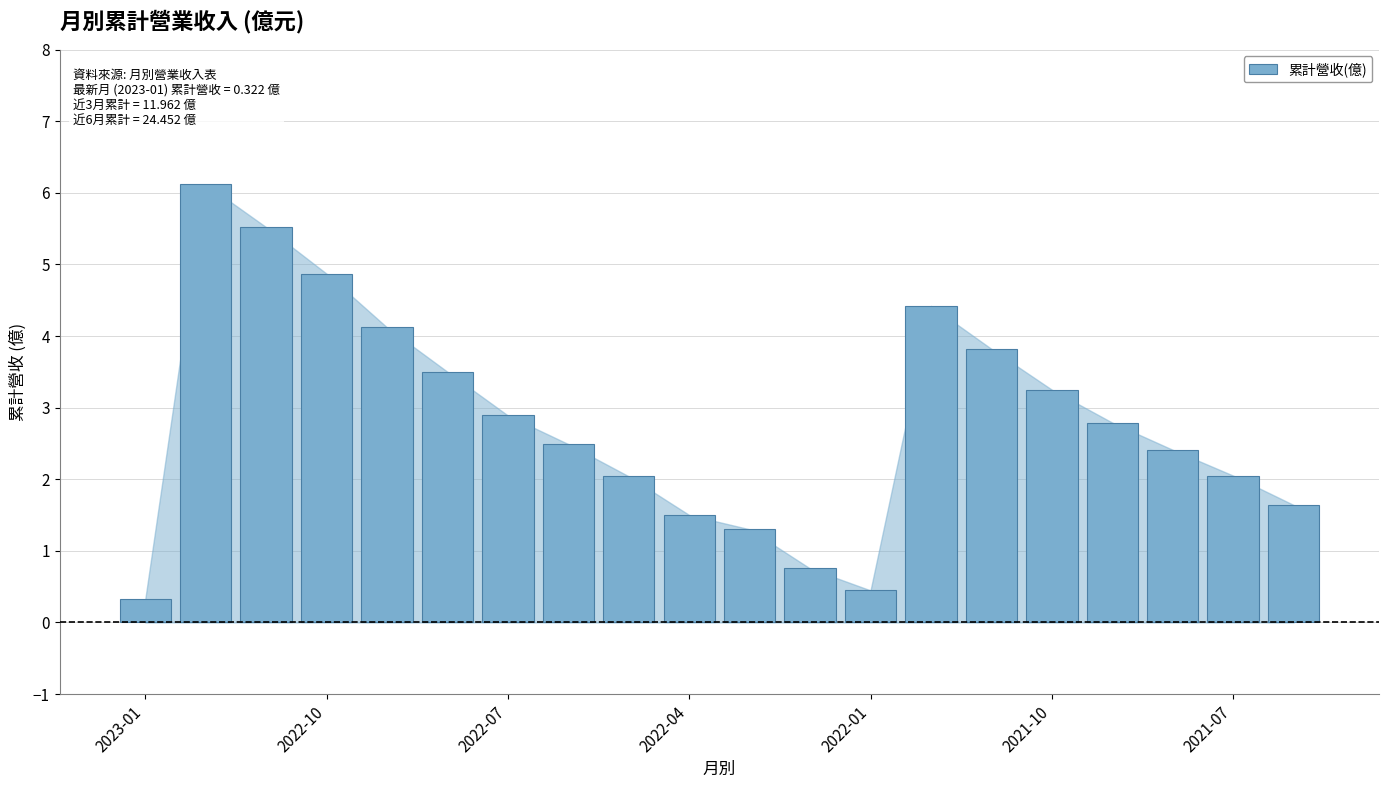

What is the difference between the maximum and minimum values?

5.8